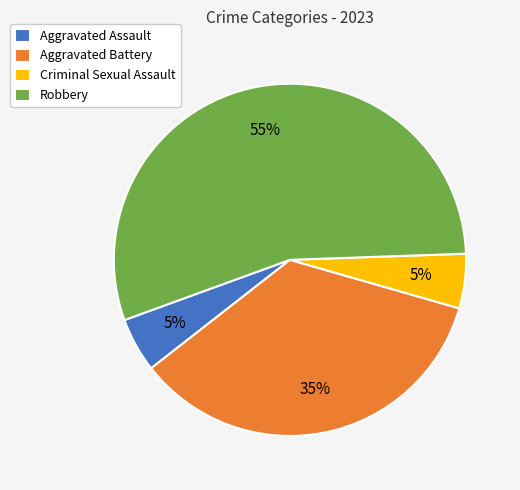

To the nearest percent, what is the combined percentage of Aggravated Battery and Criminal Sexual Assault?

40%